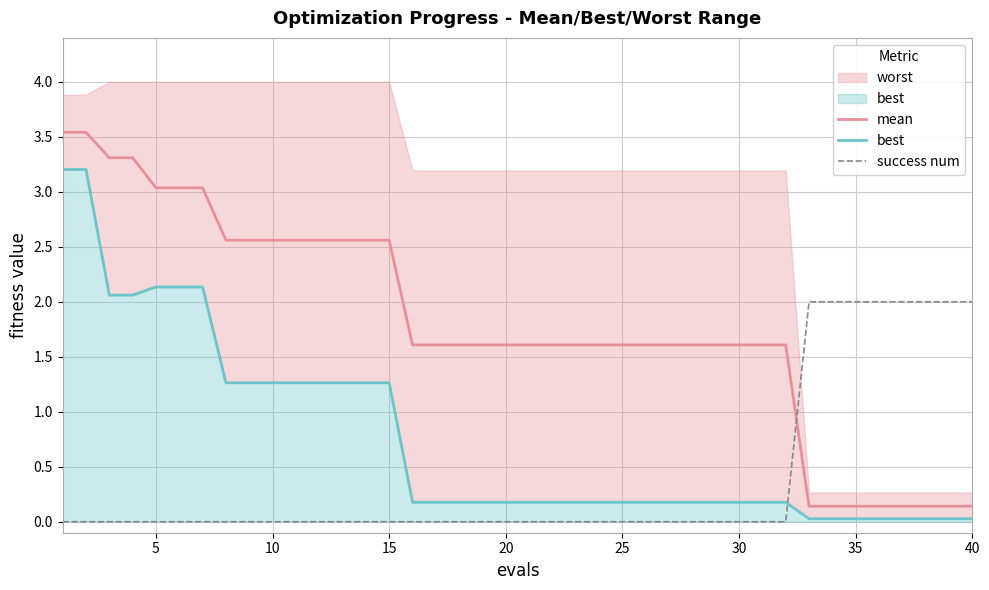

Is it true that success num equals 0.0 at 30?

True